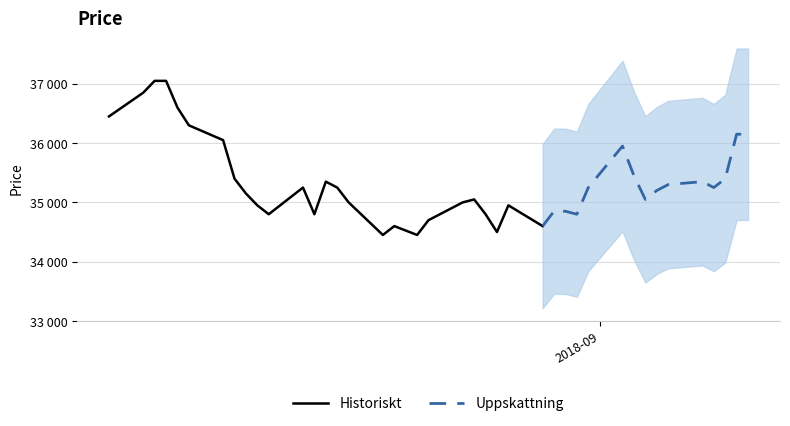

Which label corresponds to the smallest value in the chart?

2018-08-13